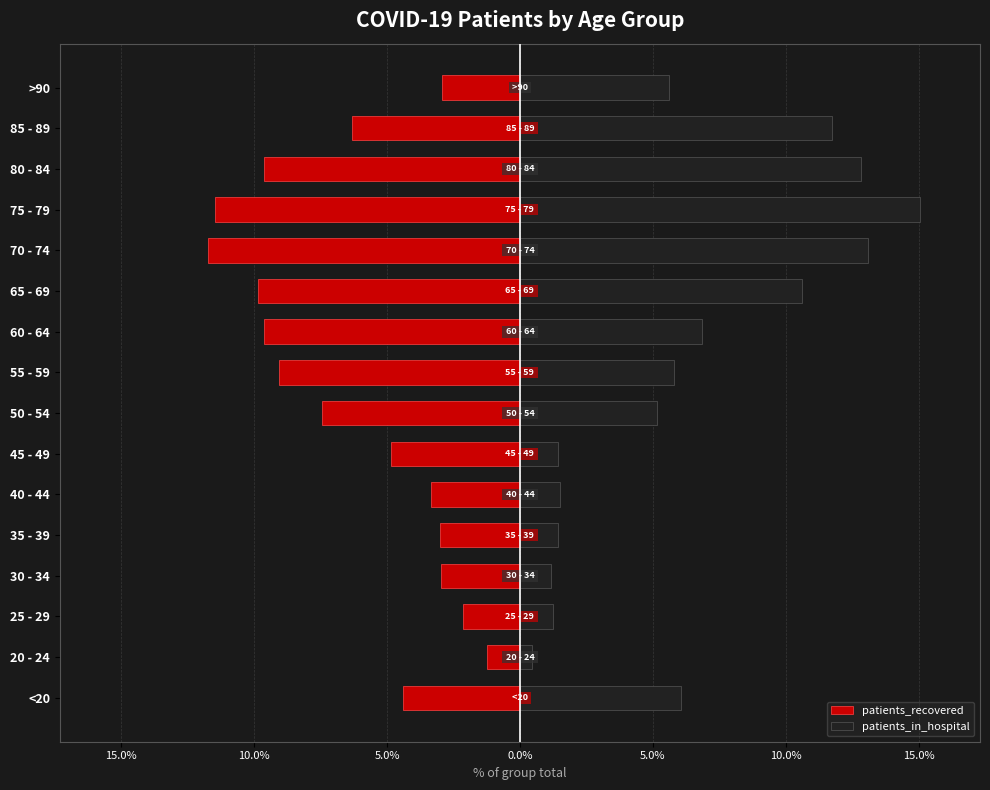

What is the value of the patients_in_hospital bar at the 15th from the left?

11.8